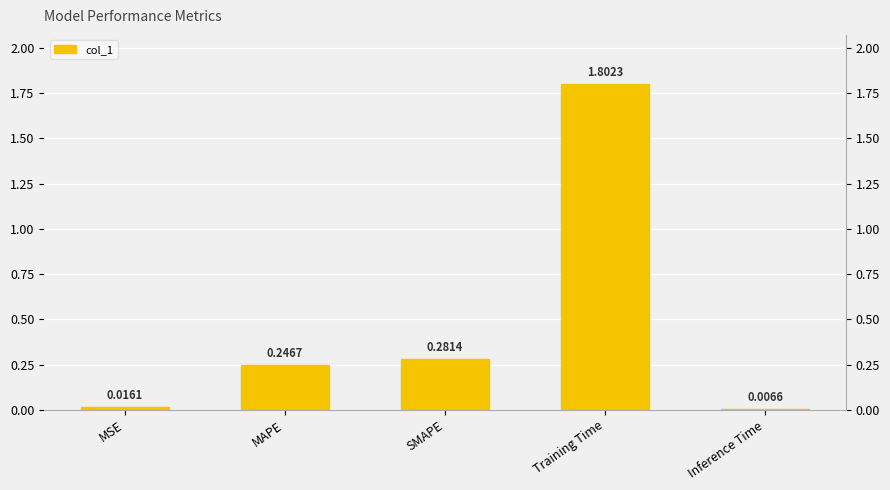

What value does the data have at SMAPE?

0.3